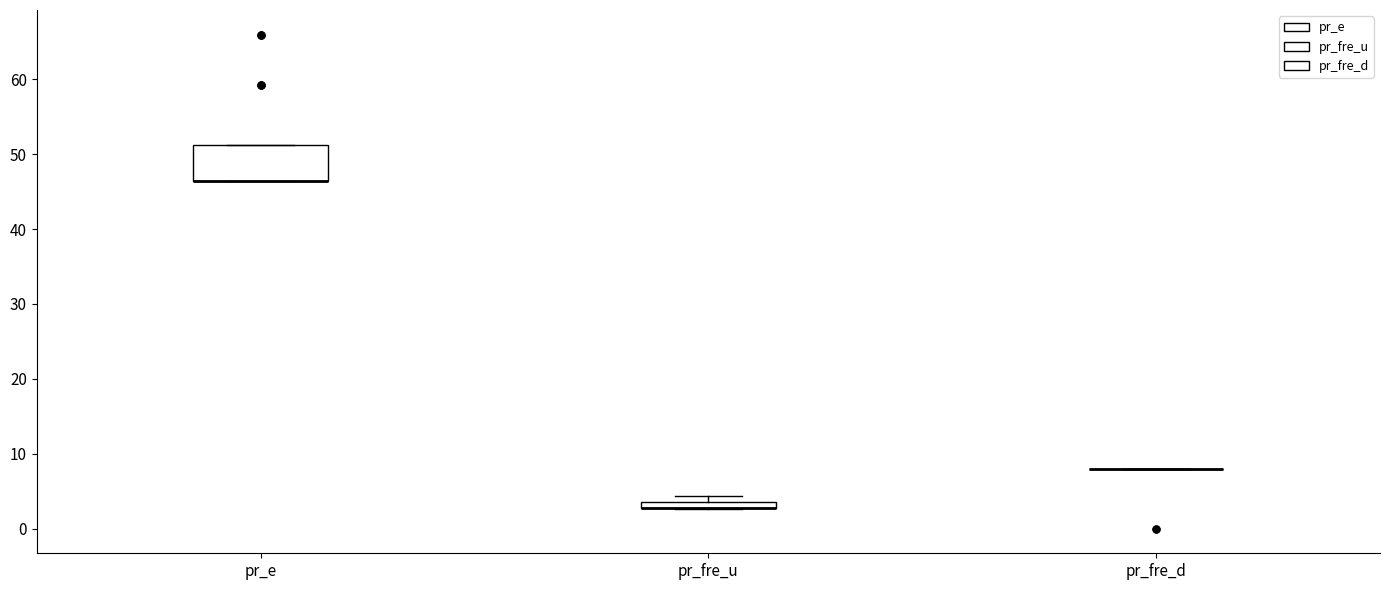

Which box is the tallest, from its lower edge to its upper edge?

pr_e